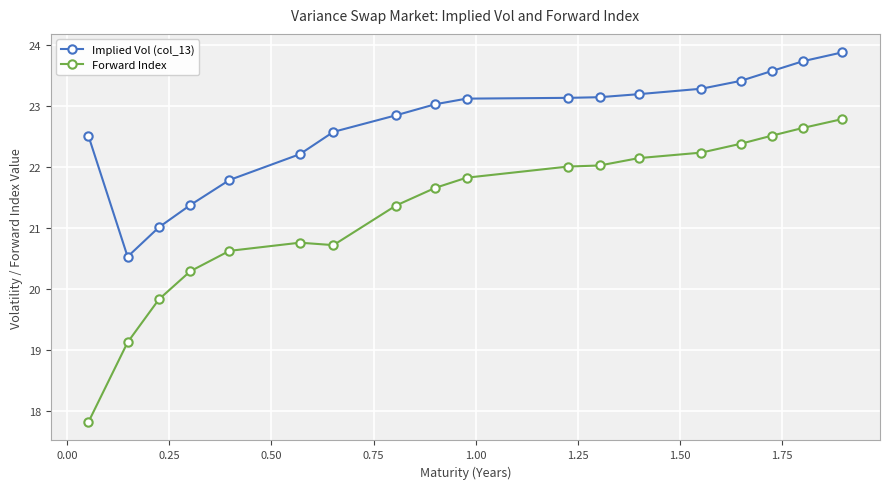

List the series in order of their peak value, highest first.

Implied Vol (col_13), Forward Index